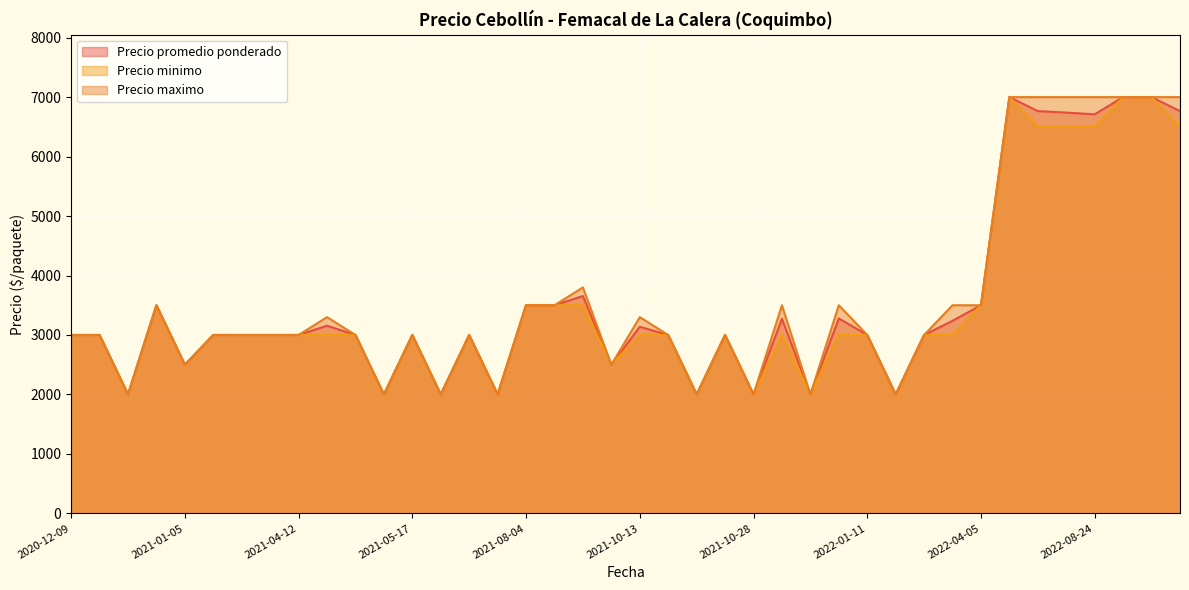

Between 2022-01-11 and 2022-08-24, which series saw the biggest shift?

Precio maximo